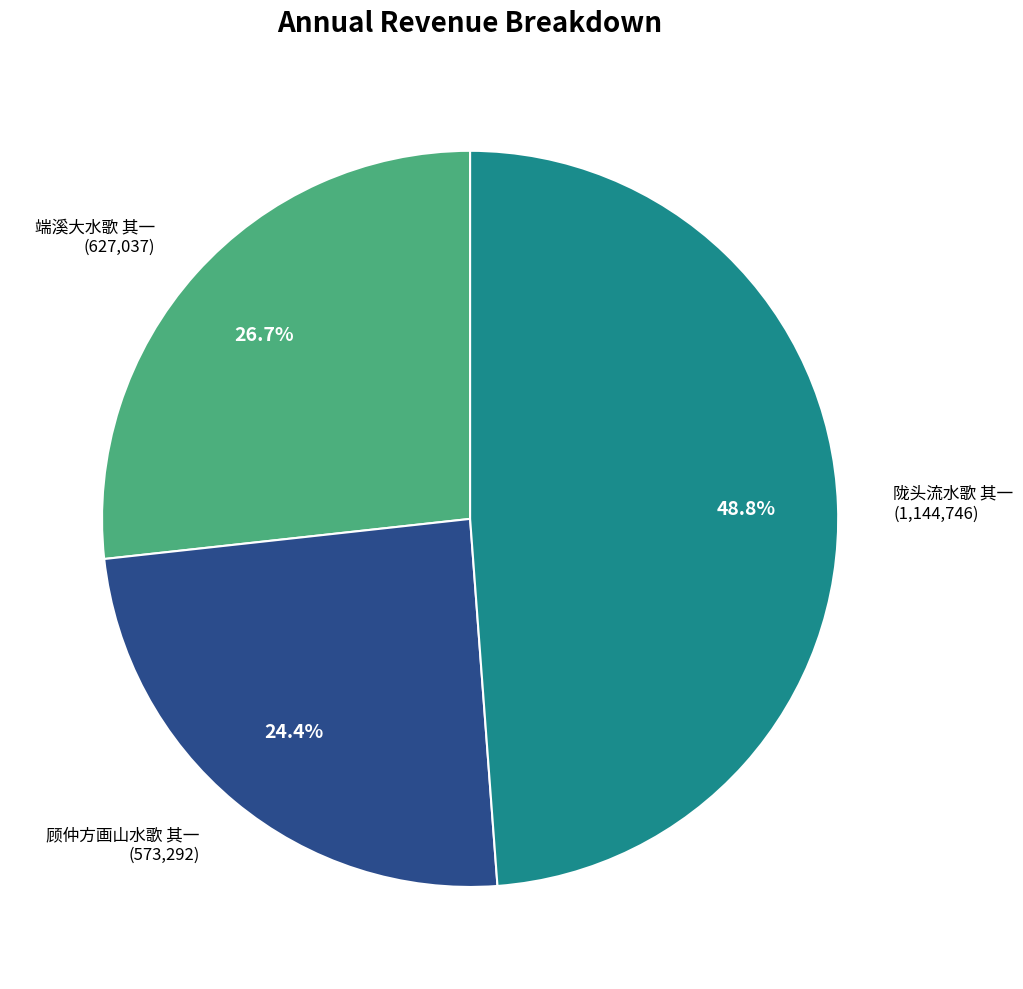

How many slices are in this pie chart?

3